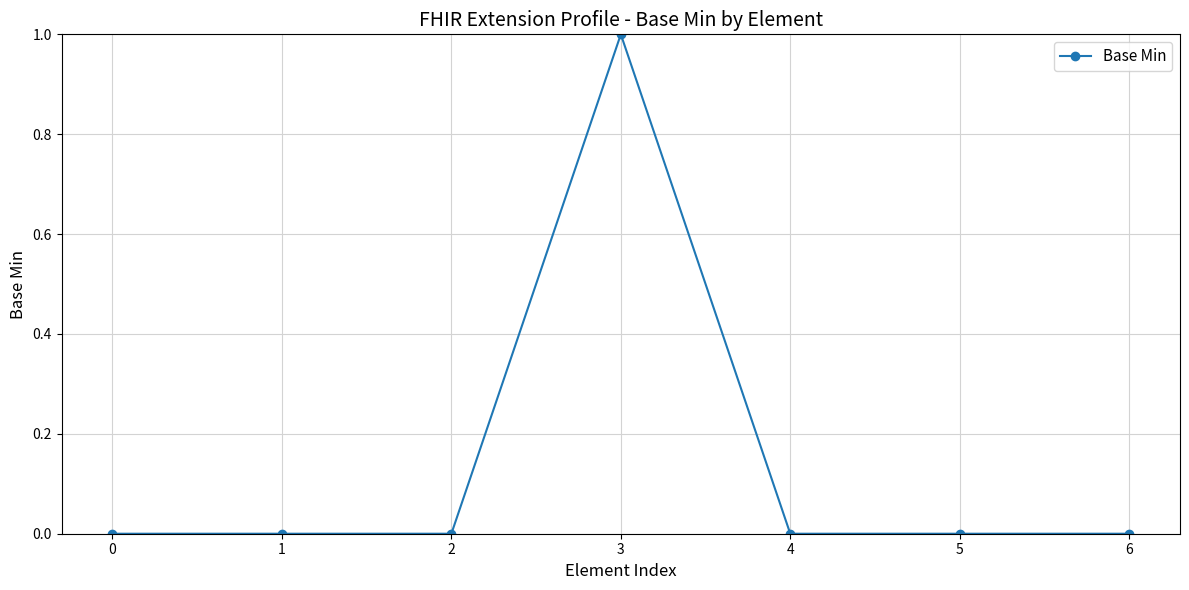

The value at 1 is -1. True or false?

False